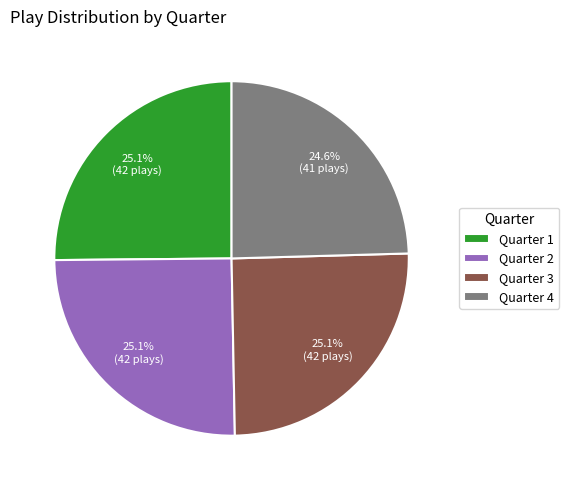

Which has a higher value, Quarter 4 or Quarter 1?

Quarter 1